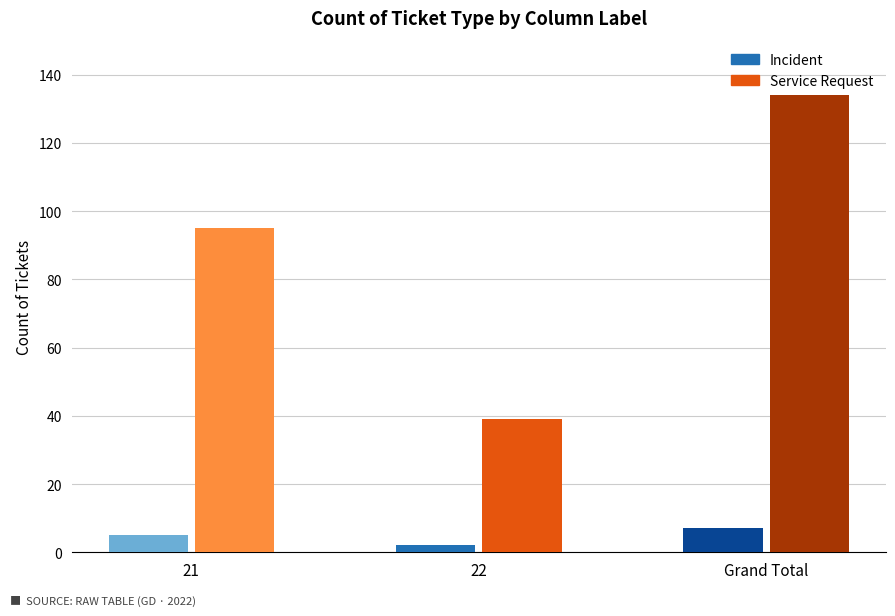

What value does the Service Request series have at Grand Total, to the nearest 10?

130